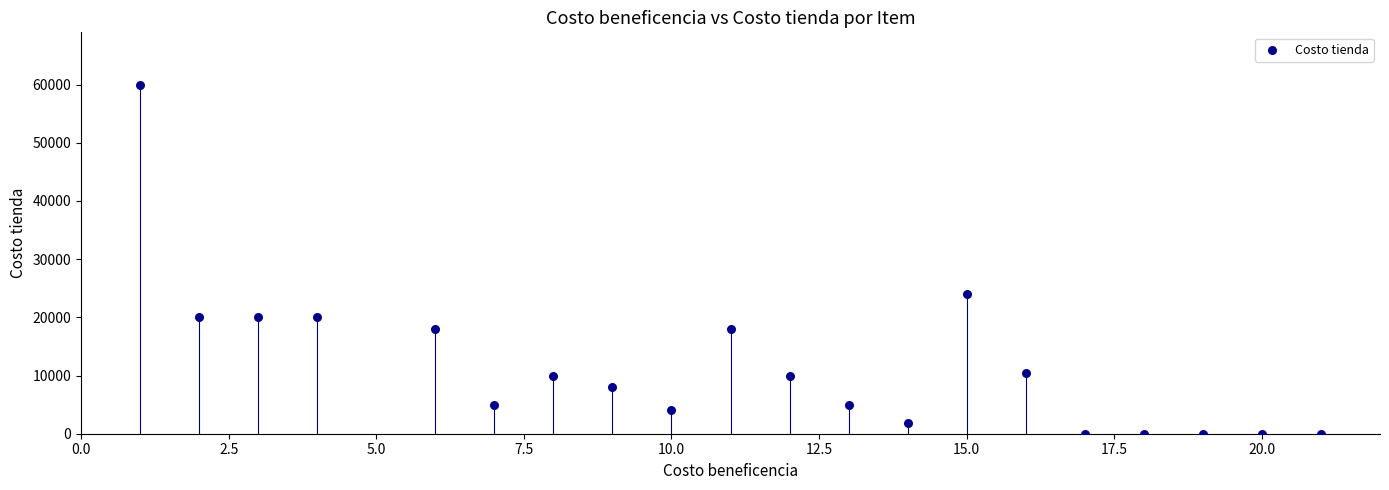

What Y value in the scatter plot is closest to 29995?

24000